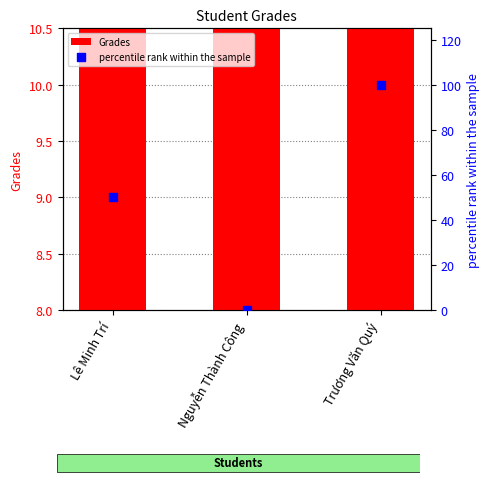

Is the value of Grades at Trương Văn Quý greater than the value of percentile rank within the sample at Lê Minh Trí?

No